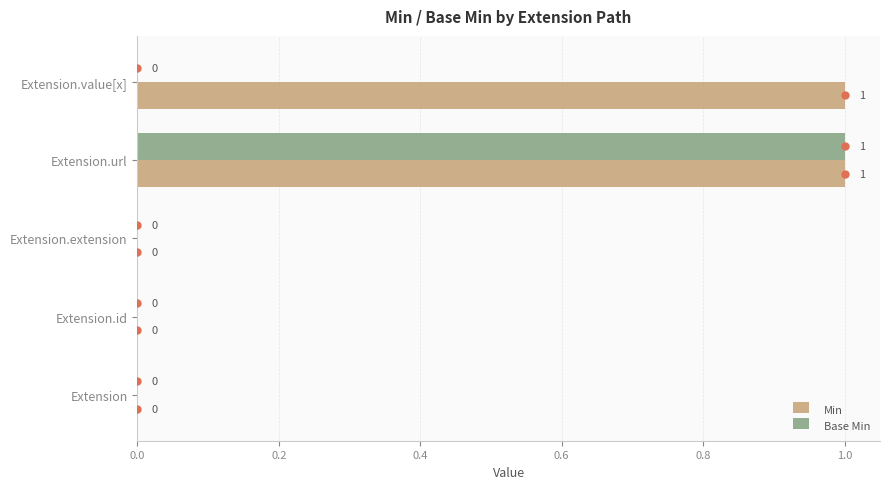

Is the value of Base Min at Extension.url greater than the value of Min at Extension?

Yes